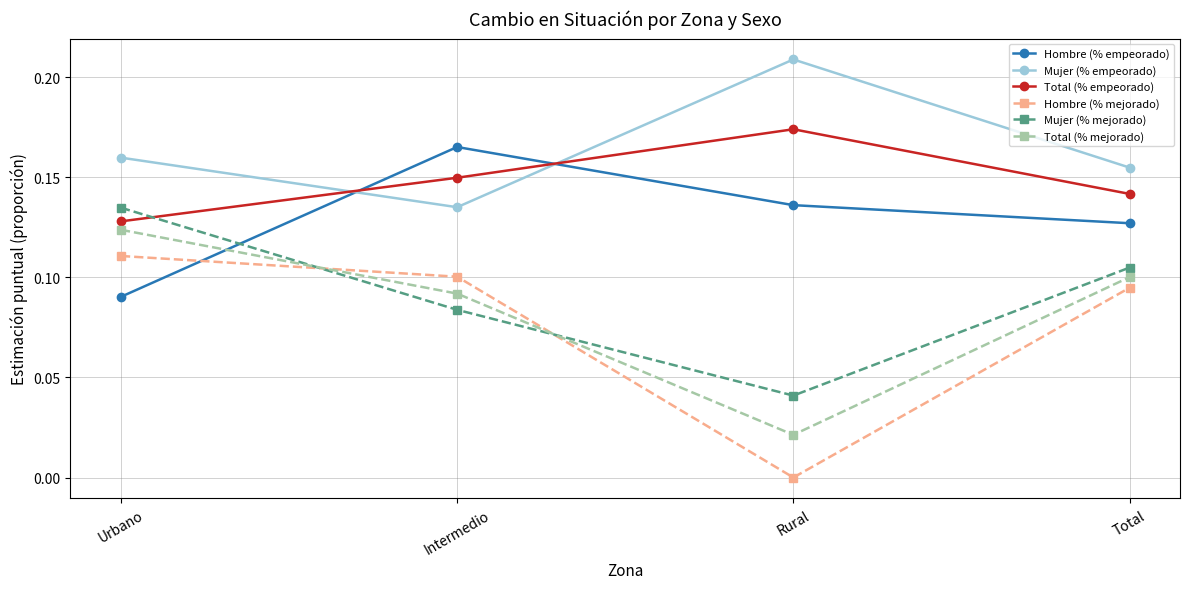

What is the total value across all series at Rural?

0.6